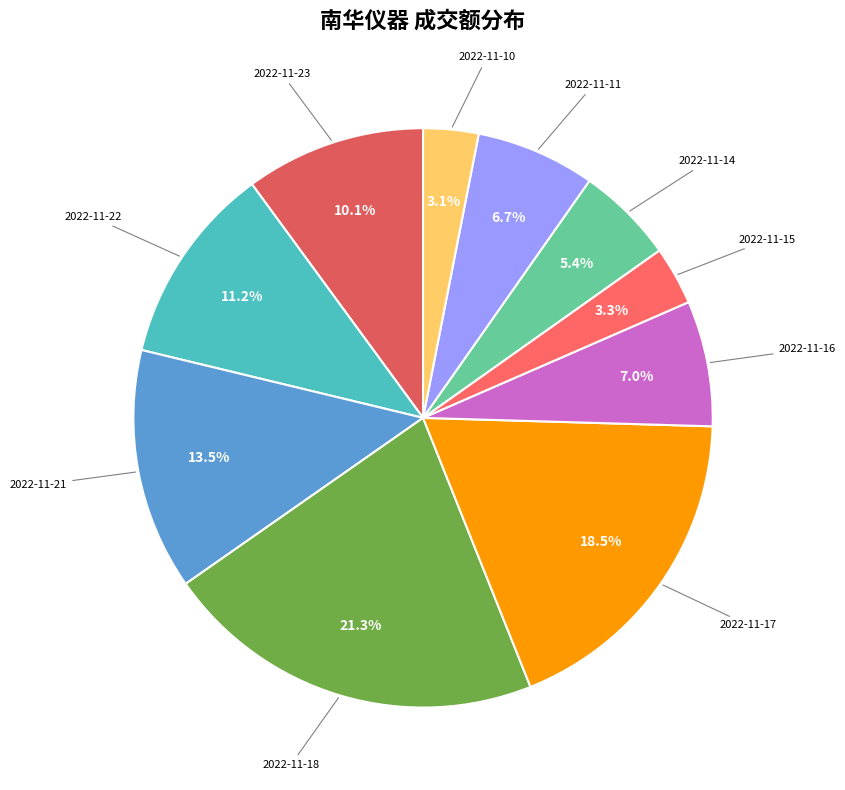

How many segments does this pie chart have?

10